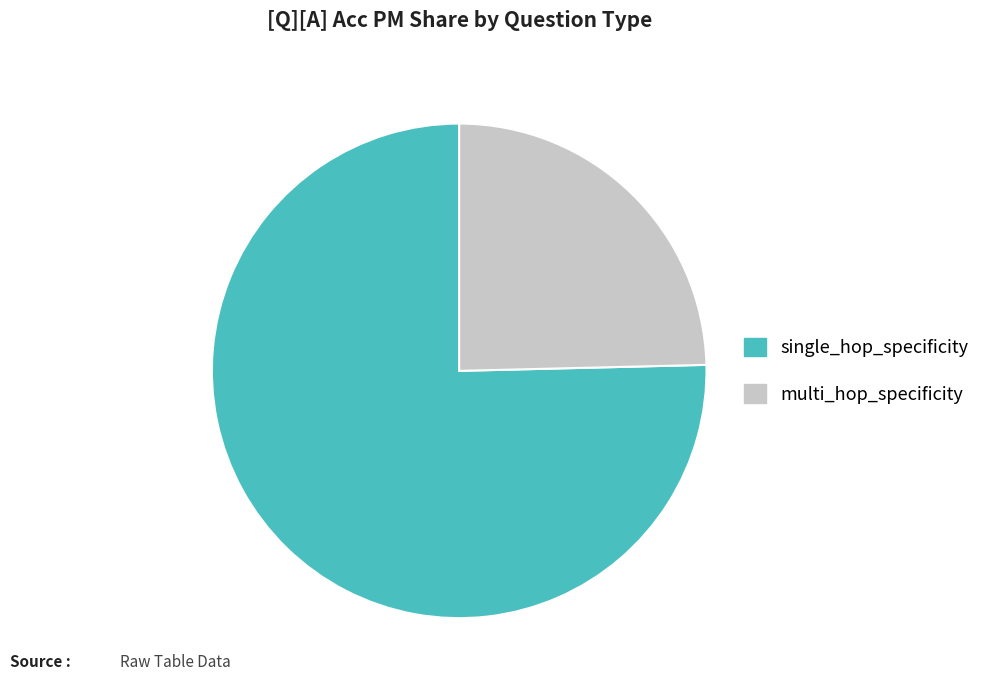

Is the sum of single_hop_specificity and multi_hop_specificity greater than half?

Yes